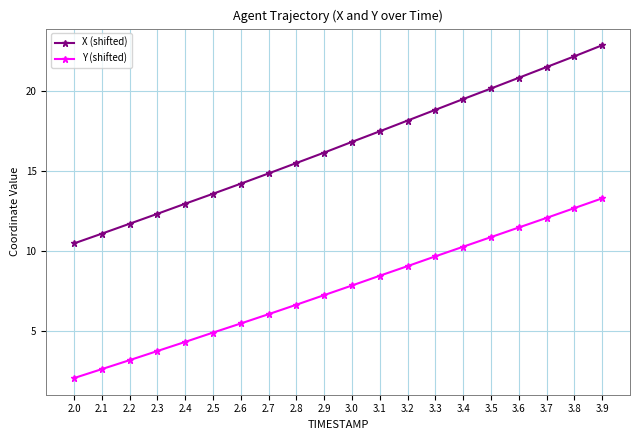

At how many categories does at least one series exceed 3?

20